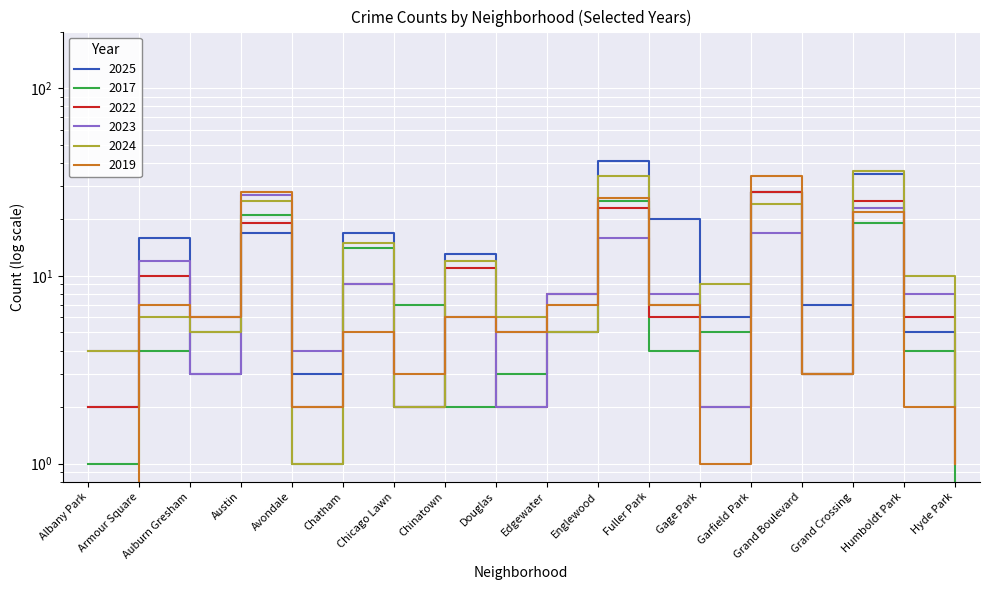

The value of 2017 at Douglas is 3.0. True or false?

True